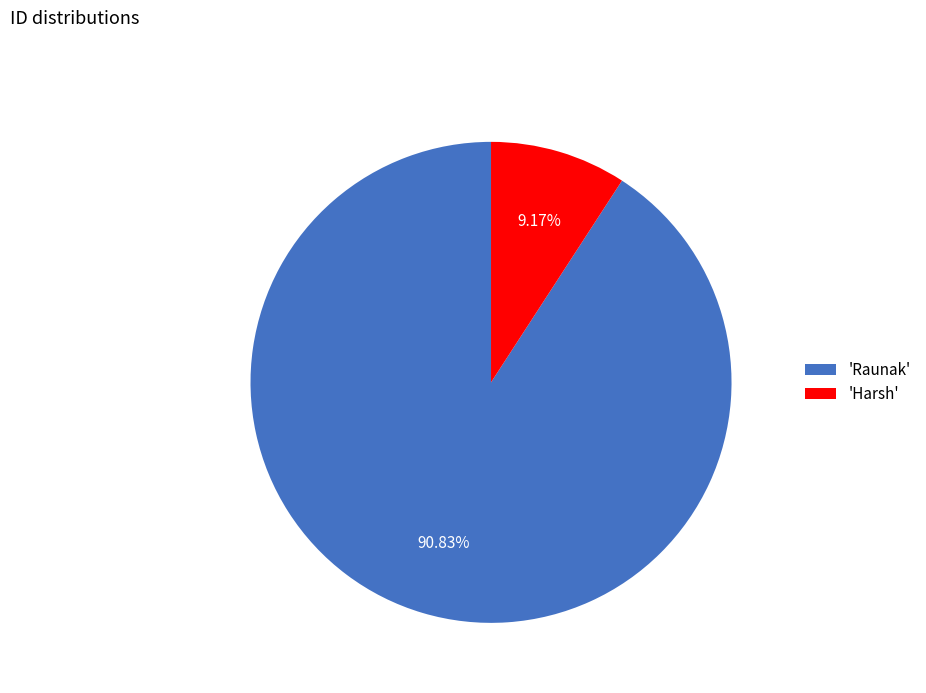

To the nearest percent, what is the difference between the largest and smallest slice percentages?

82%